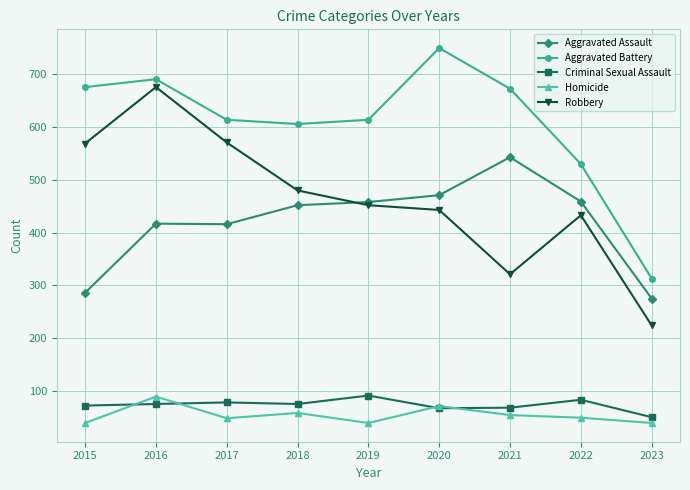

Which label corresponds to the largest value in the chart?

2020